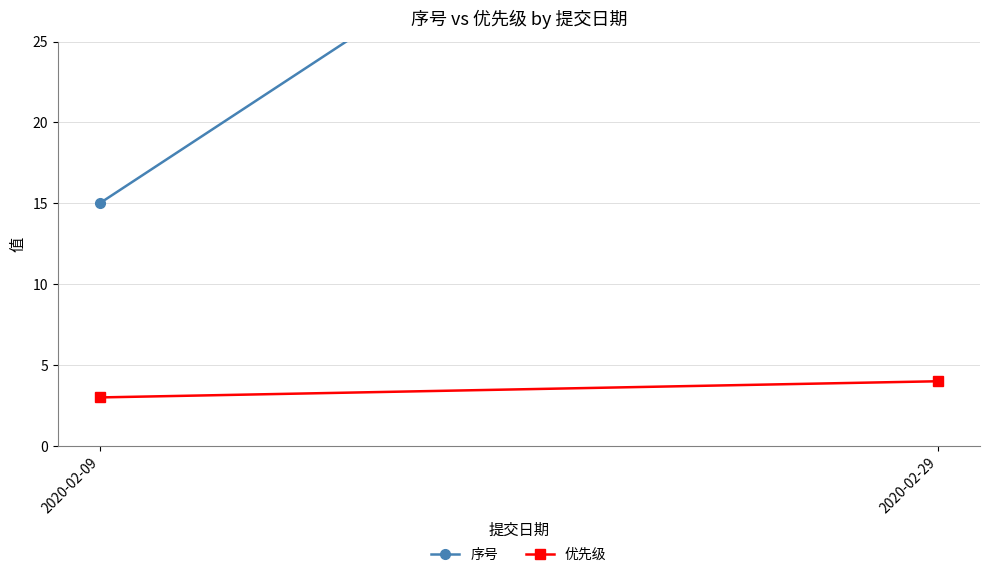

Reading left to right, transcribe all the data shown in this chart.

序号: 2020-02-09=15	2020-02-29=49
优先级: 2020-02-09=3	2020-02-29=4